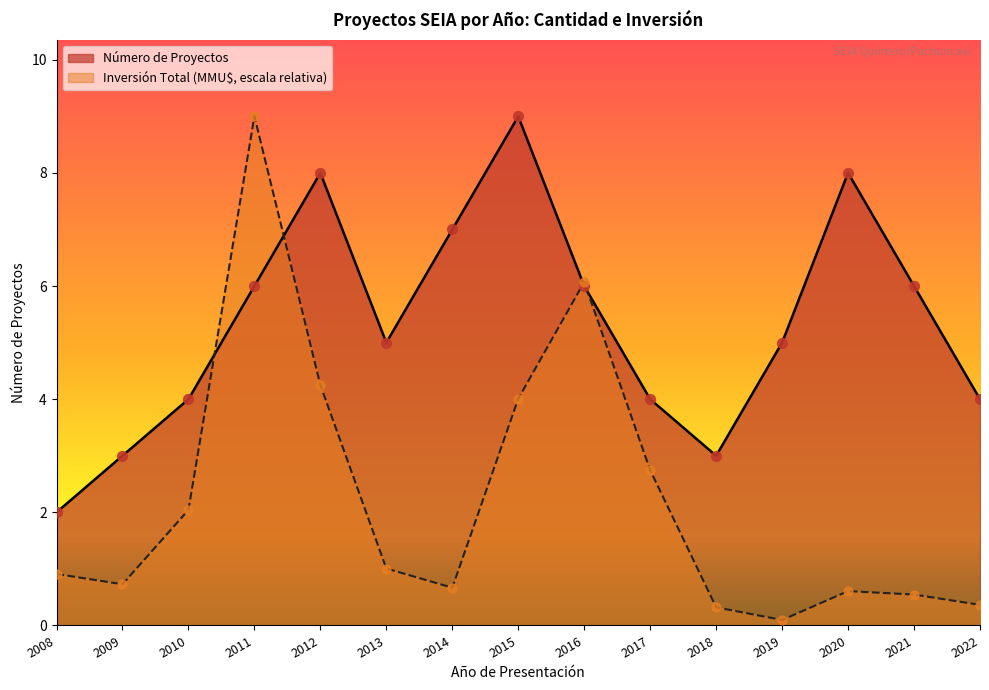

At which category is the sum across all series the highest?

2011